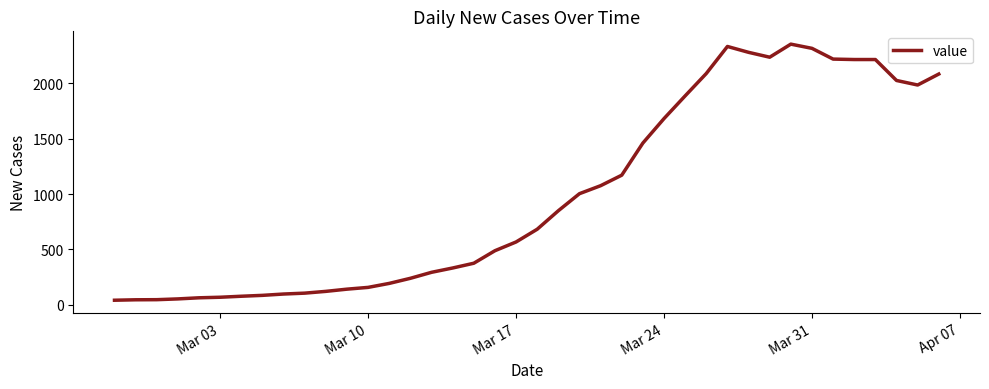

How many lines are shown in the chart?

1